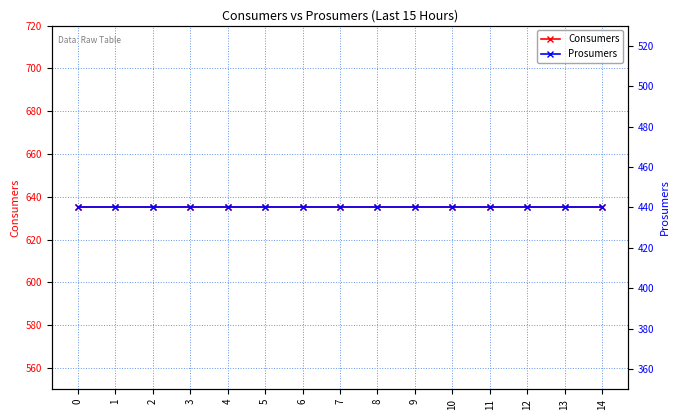

What is the total value across all series at 7?

1075